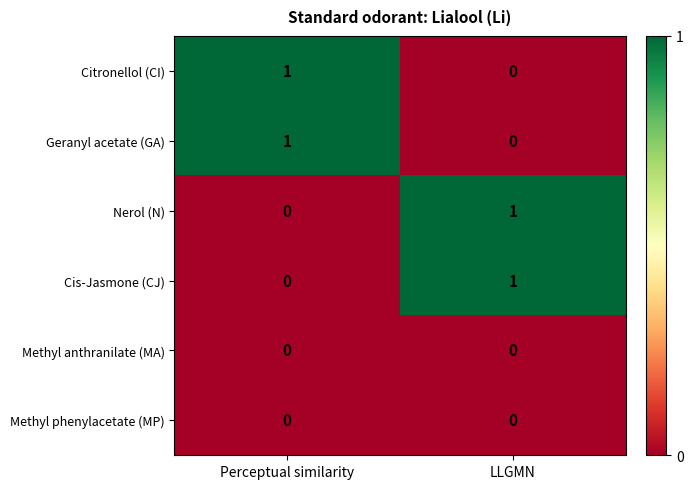

Reading left to right, list all the values displayed in this chart.

Citronellol (CI): Perceptual similarity=1	LLGMN=0
Geranyl acetate (GA): Perceptual similarity=1	LLGMN=0
Nerol (N): Perceptual similarity=0	LLGMN=1
Cis-Jasmone (CJ): Perceptual similarity=0	LLGMN=1
Methyl anthranilate (MA): Perceptual similarity=0	LLGMN=0
Methyl phenylacetate (MP): Perceptual similarity=0	LLGMN=0